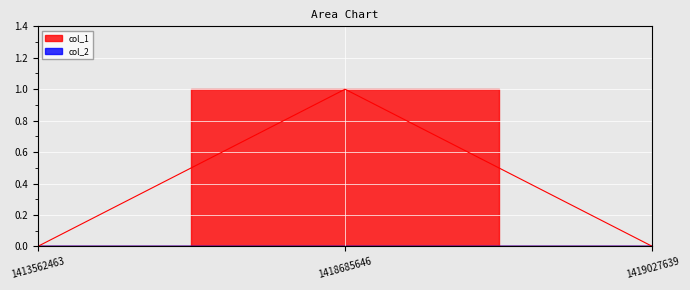

At which category does the chart reach its peak across all series?

1418685646